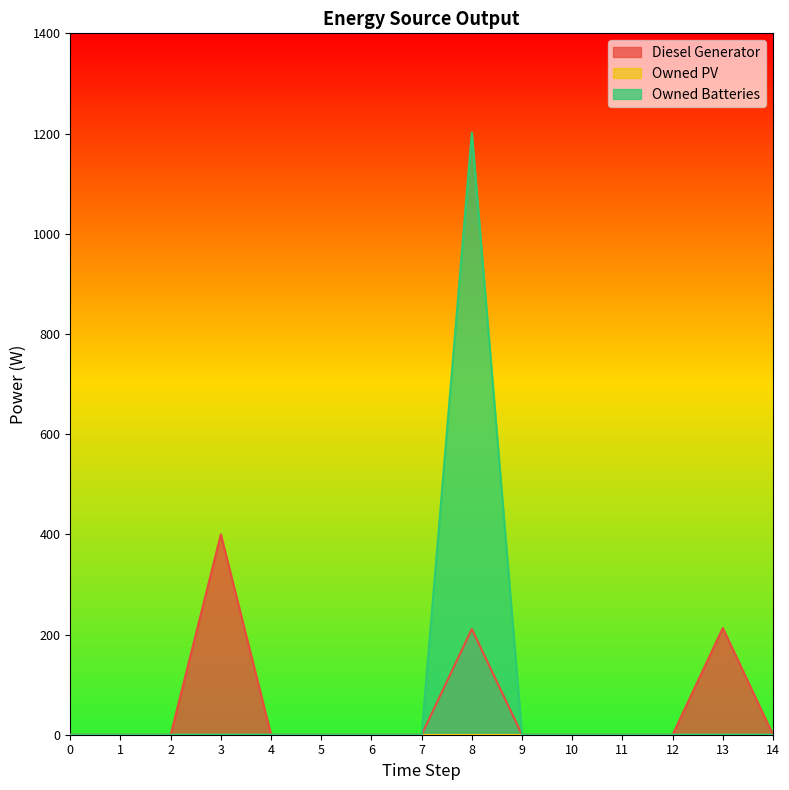

What is the average value of the Owned Batteries series?

80